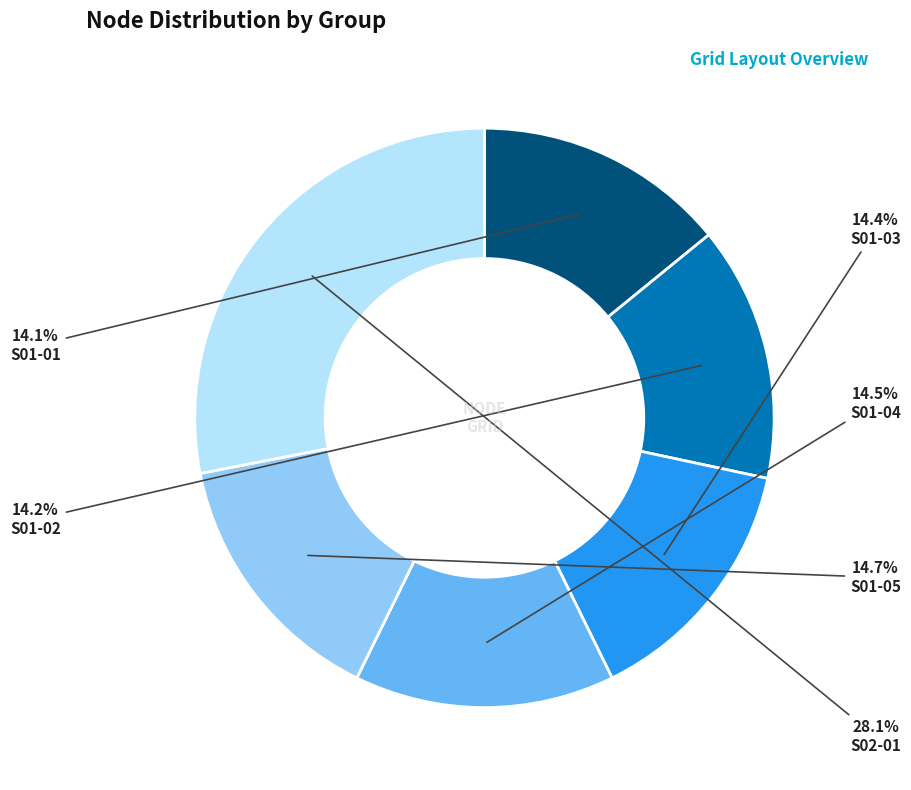

How many segments does this pie chart have?

6